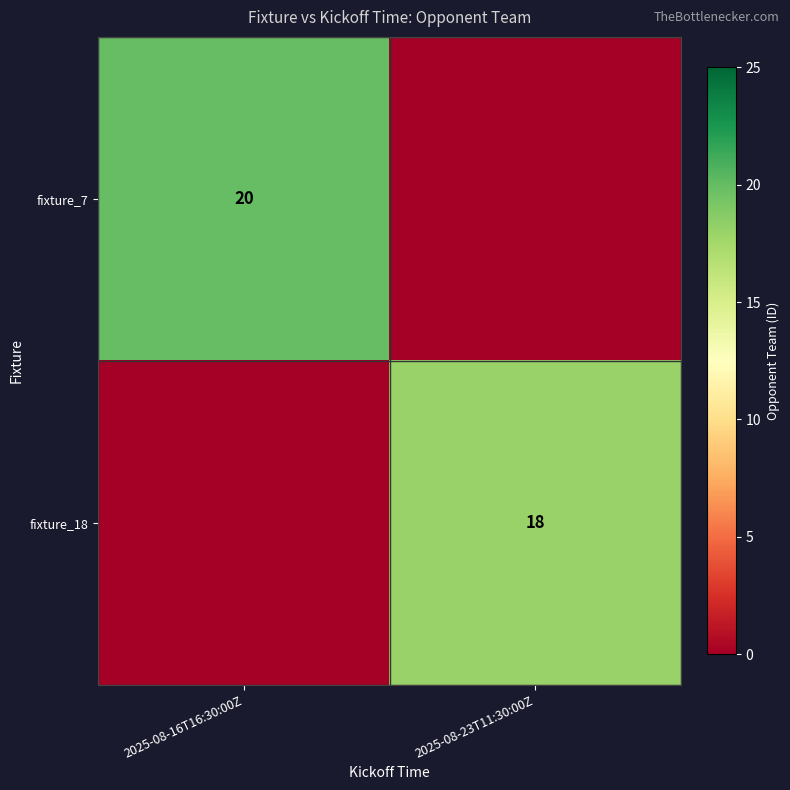

The fixture_18 series shows 18 at 2025-08-23T11:30:00Z. True or false?

True